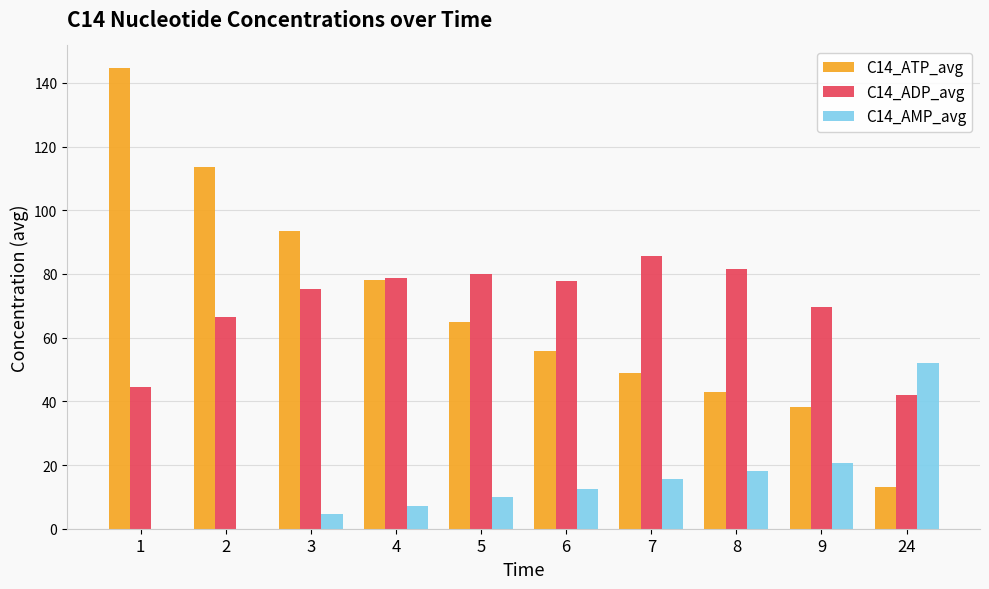

Reading left to right, list all the values displayed in this chart.

C14_ATP_avg: 1=144.5	2=113.5	3=93.4	4=78.1	5=65.0	6=55.8	7=48.8	8=43.0	9=38.1	24=13.2
C14_ADP_avg: 1=44.5	2=66.5	3=75.3	4=78.8	5=80.0	6=77.9	7=85.7	8=81.6	9=69.5	24=41.9
C14_AMP_avg: 1=0.0	2=0.0	3=4.5	4=7.1	5=9.9	6=12.5	7=15.6	8=18.1	9=20.6	24=52.2